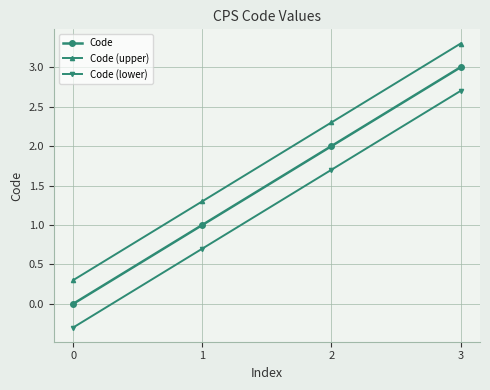

Is it true that Code equals 0.0 at 0?

True